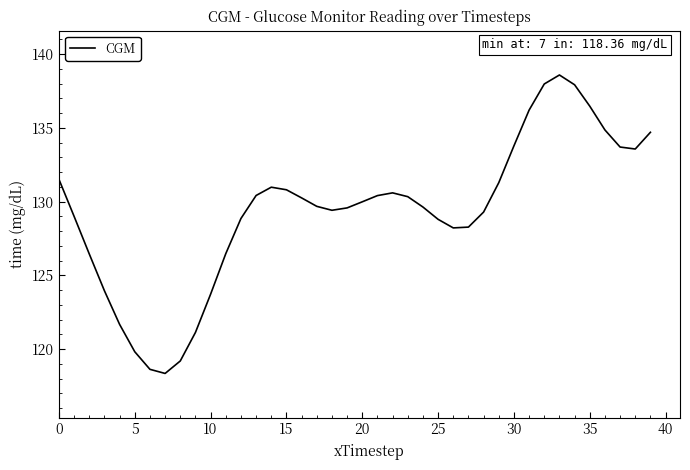

What is the smallest value displayed?

118.4